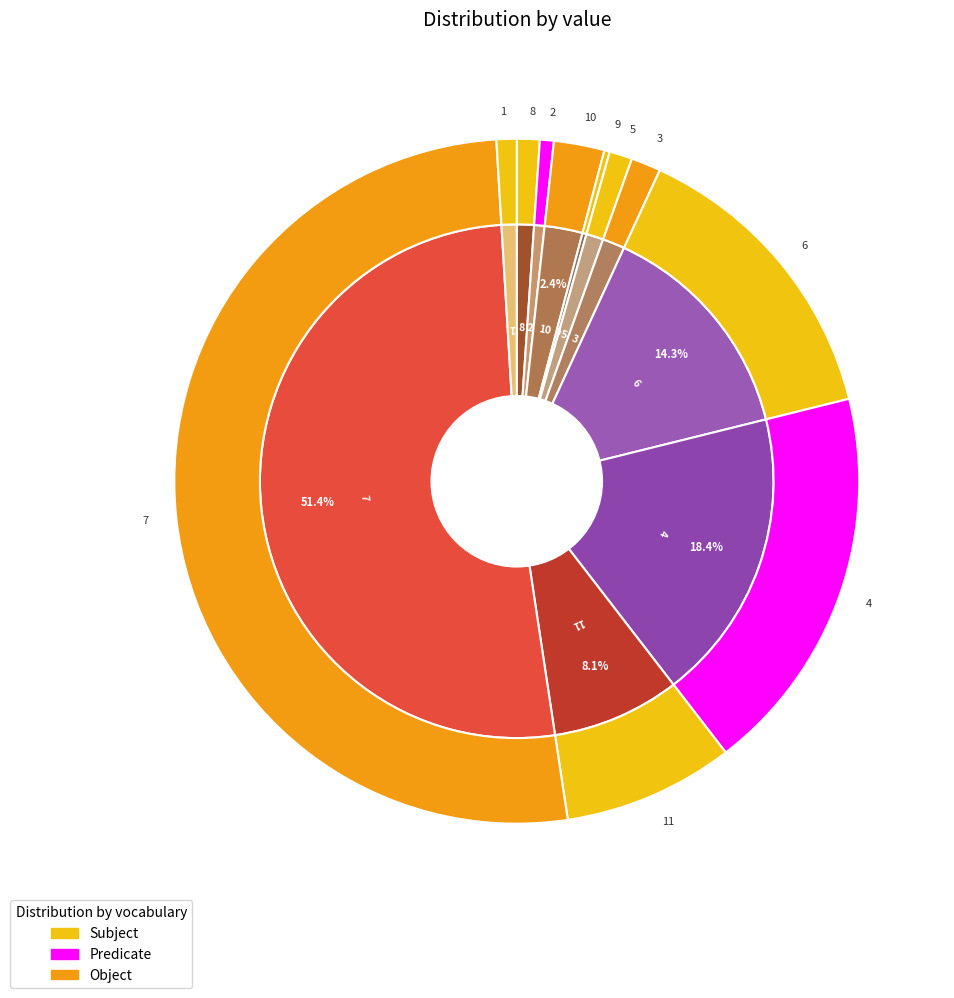

Which category has the smallest portion of the pie?

9